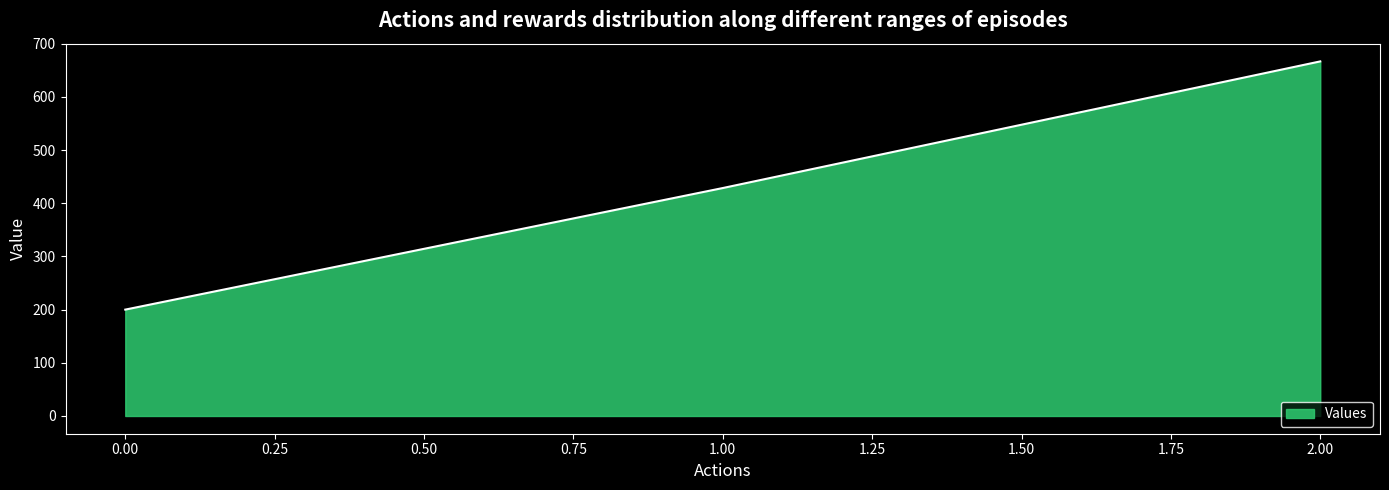

What is the difference between the maximum and minimum values?

466.7